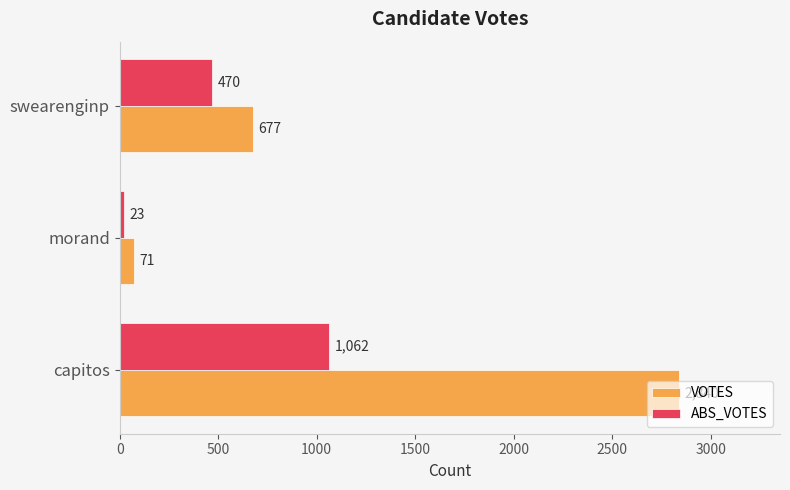

Which category has the lowest value in the VOTES series?

morand